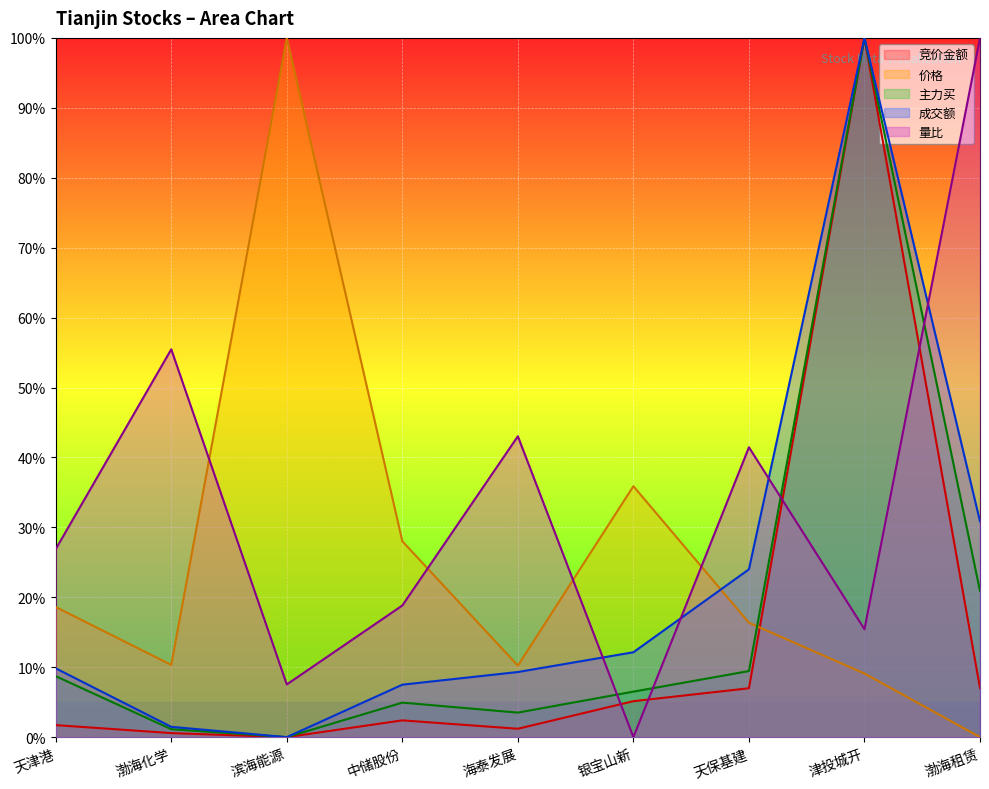

How many series are shown in this chart?

5